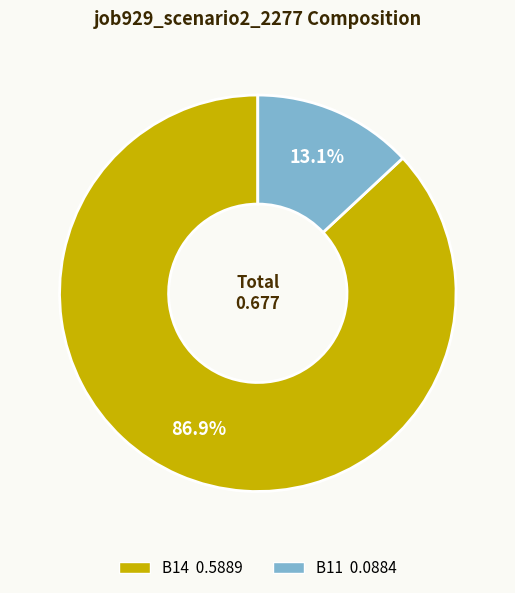

Is there any slice that represents more than half of the pie?

Yes